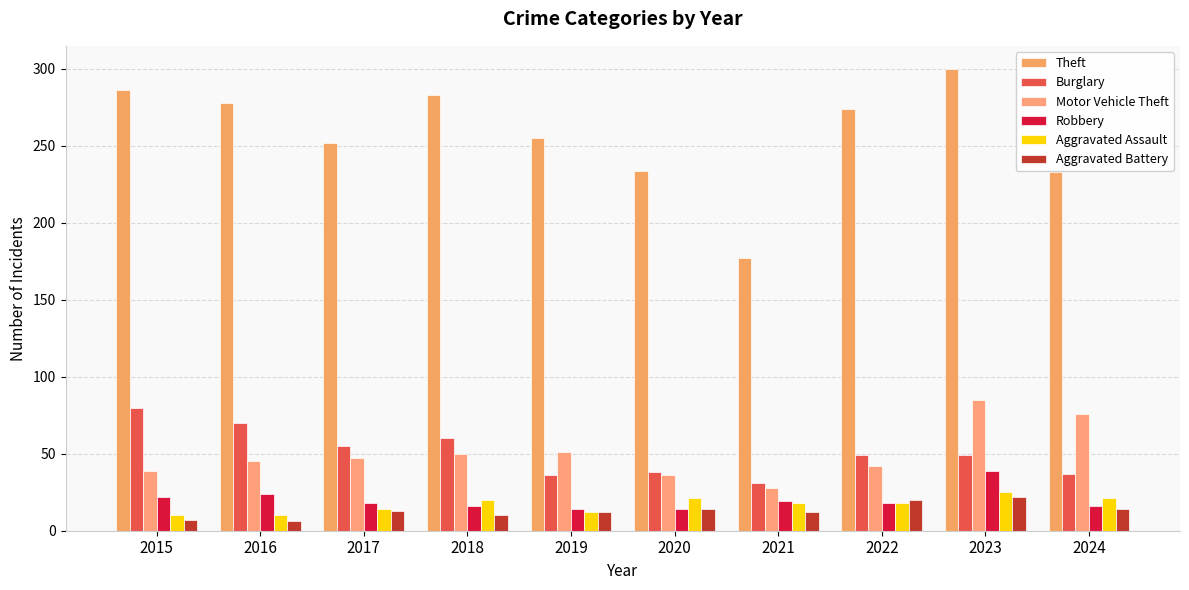

The Burglary series shows 49 at 2023. True or false?

True